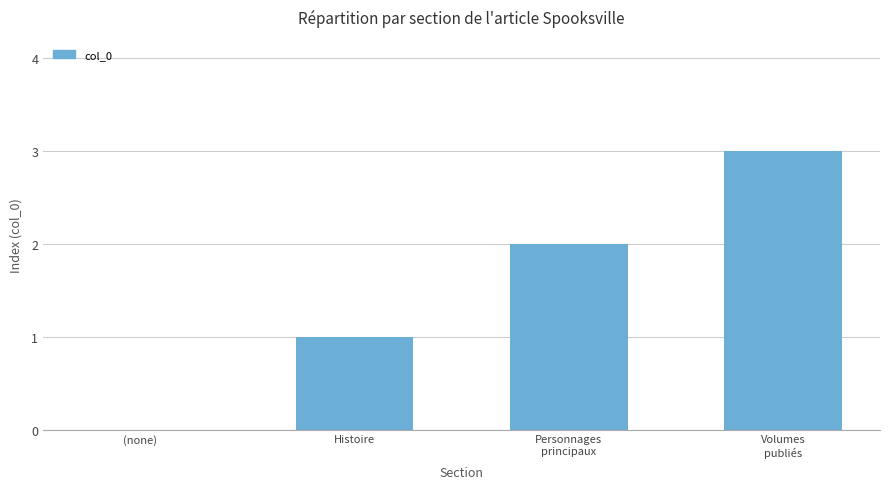

At which label is the value closest to 1?

Histoire